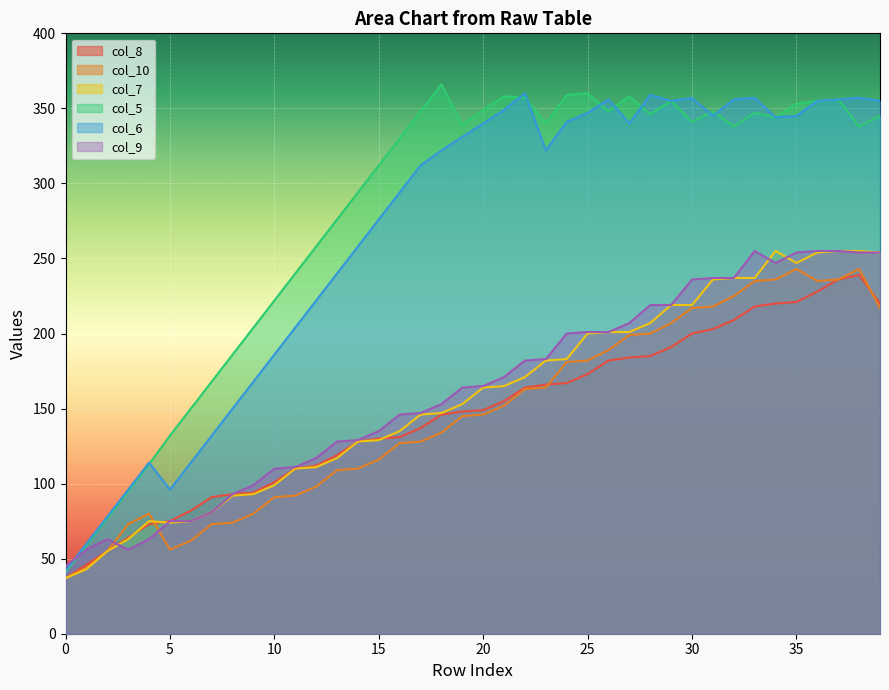

What is the difference between the second highest and second lowest values in the col_5 series?

301